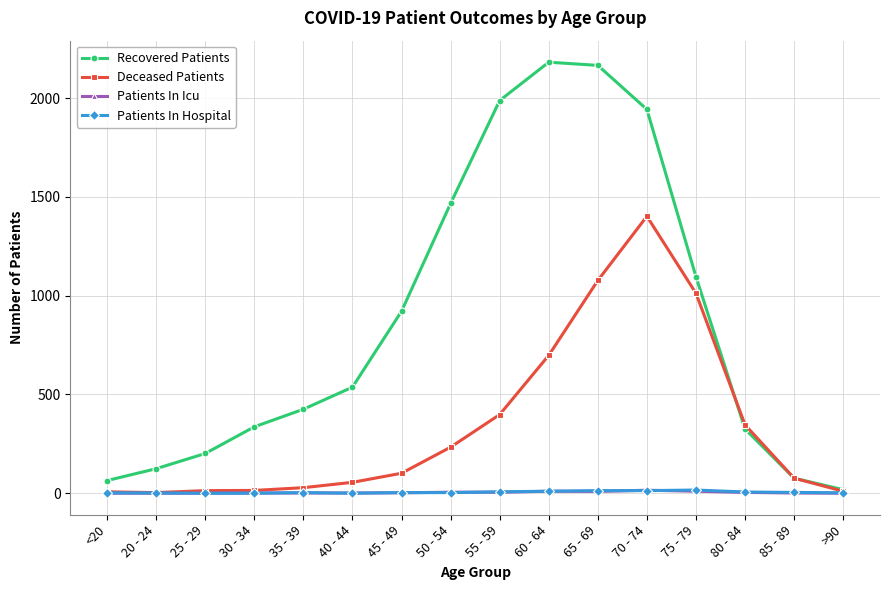

What is the maximum value shown in the chart?

2182